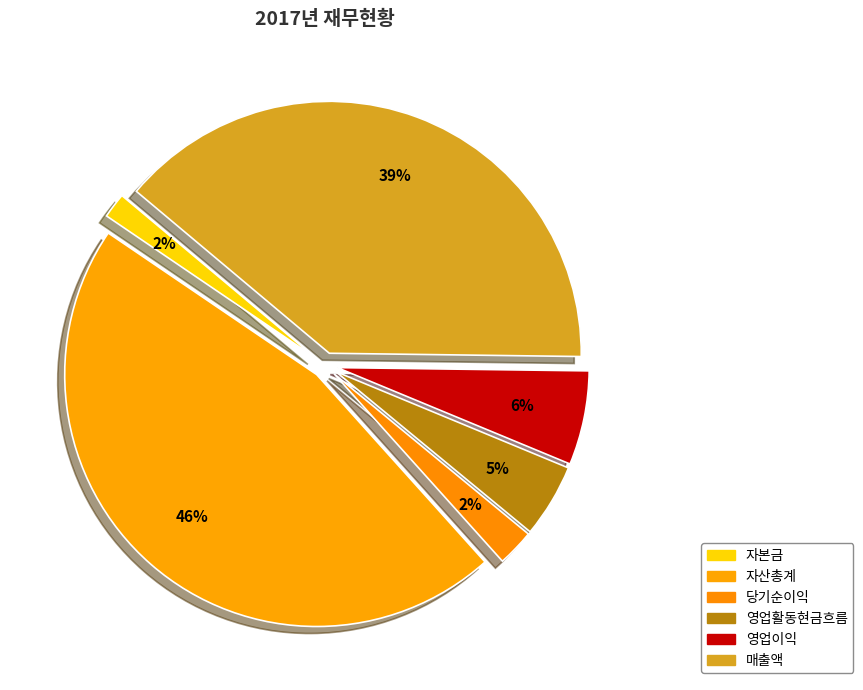

To the nearest percent, what percentage of the pie is 당기순이익?

2%